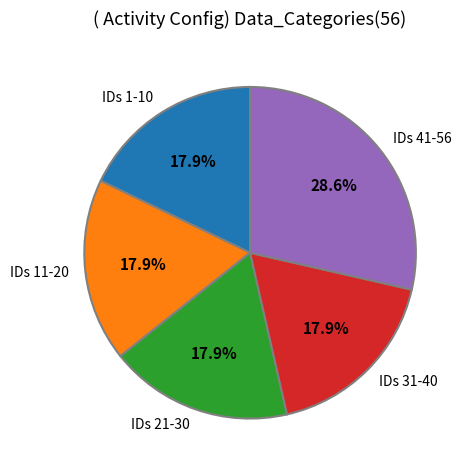

How many slices are in this pie chart?

5